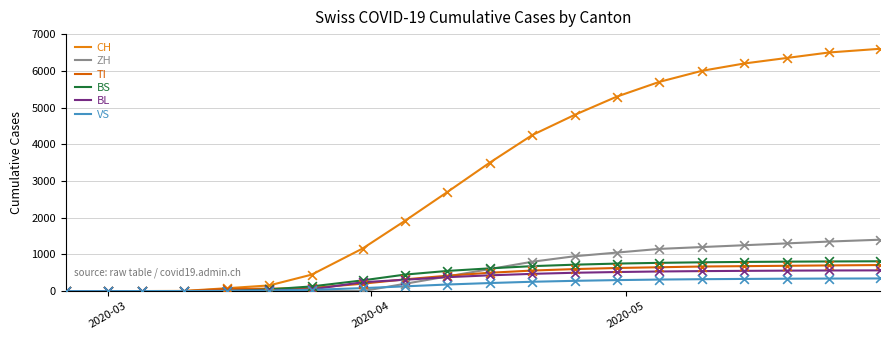

At how many categories does at least one series exceed 3246?

10